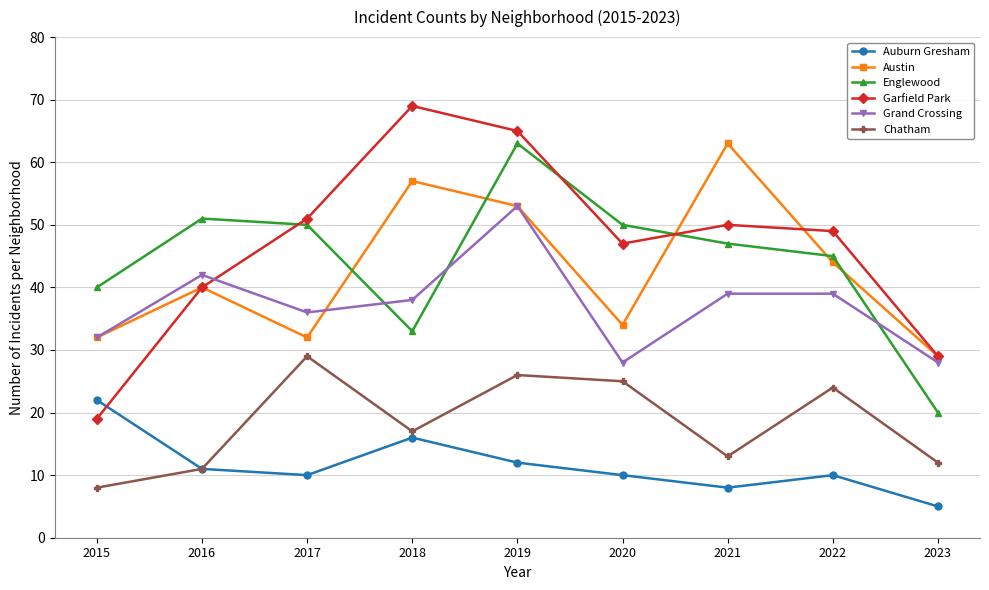

Which series changed the most between 2019 and 2020?

Grand Crossing